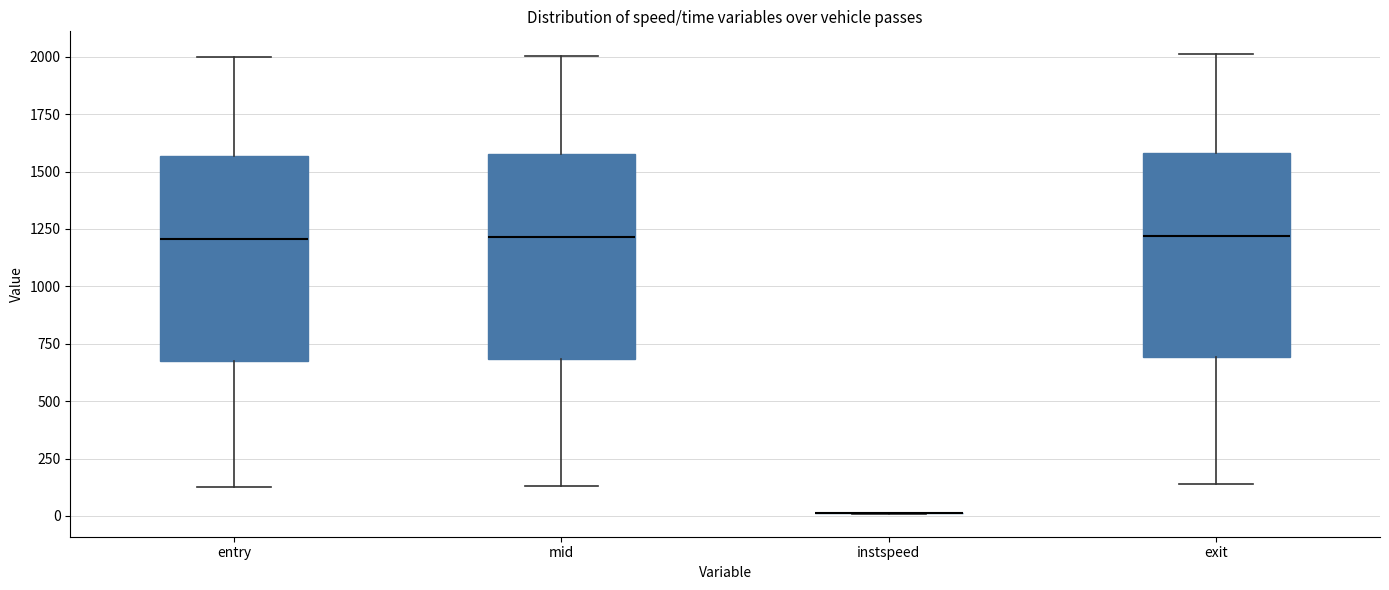

Reading left to right, read every box against the y-axis: the position of its median line, the range the box covers, and the ends of its whiskers. The values are not printed on the chart, so give them approximately, as read against the axis.

entry: median 1200, box 700 to 1550, whiskers 100 to 2000
mid: median 1200, box 700 to 1600, whiskers 150 to 2000
instspeed: box collapsed to a line at 0, whiskers 0 to 0
exit: median 1200, box 700 to 1600, whiskers 150 to 2000